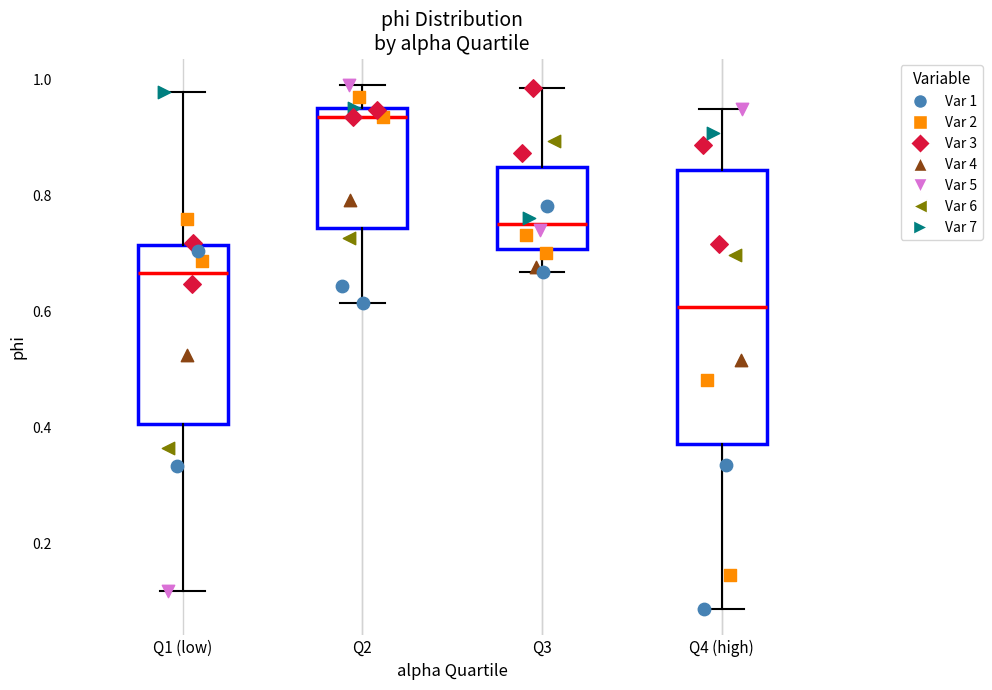

Comparing the boxes themselves (not the whiskers), which one is the tallest?

Q4 (high)